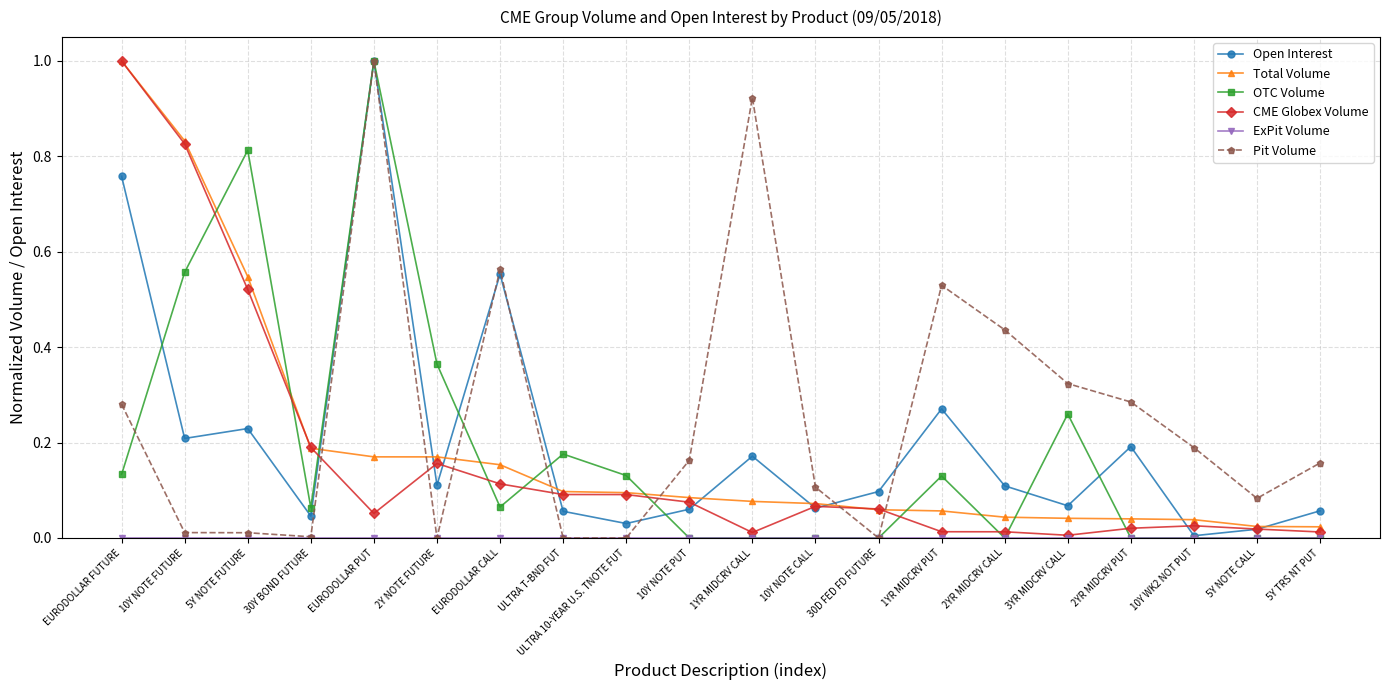

How many lines are shown in the chart?

6